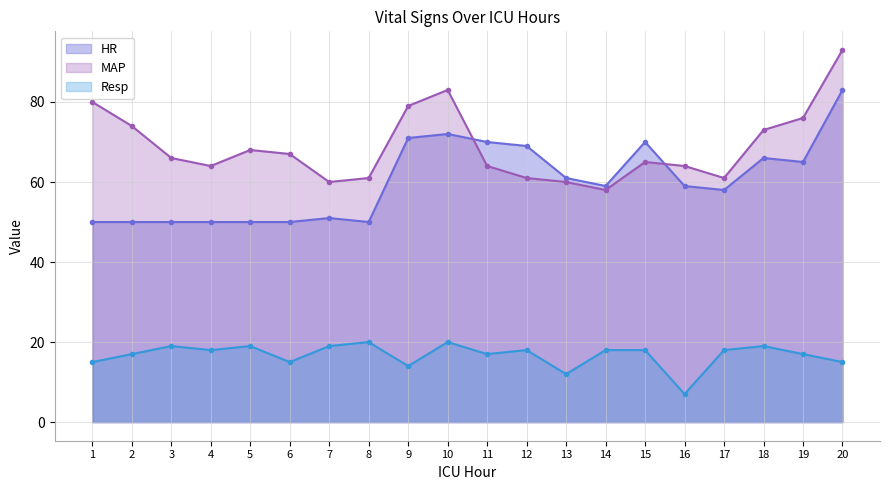

List the labels in order of MAP value, largest first.

20, 10, 1, 9, 19, 2, 18, 5, 6, 3, 15, 4, 11, 16, 8, 12, 17, 7, 13, 14